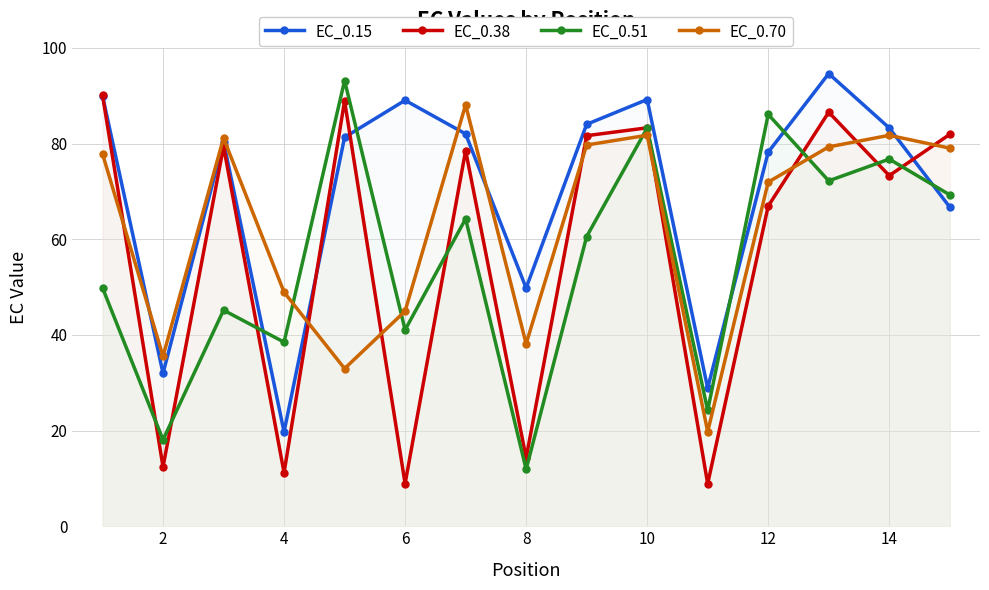

What is the value of the EC_0.38 point at the 12th from the left?

66.9